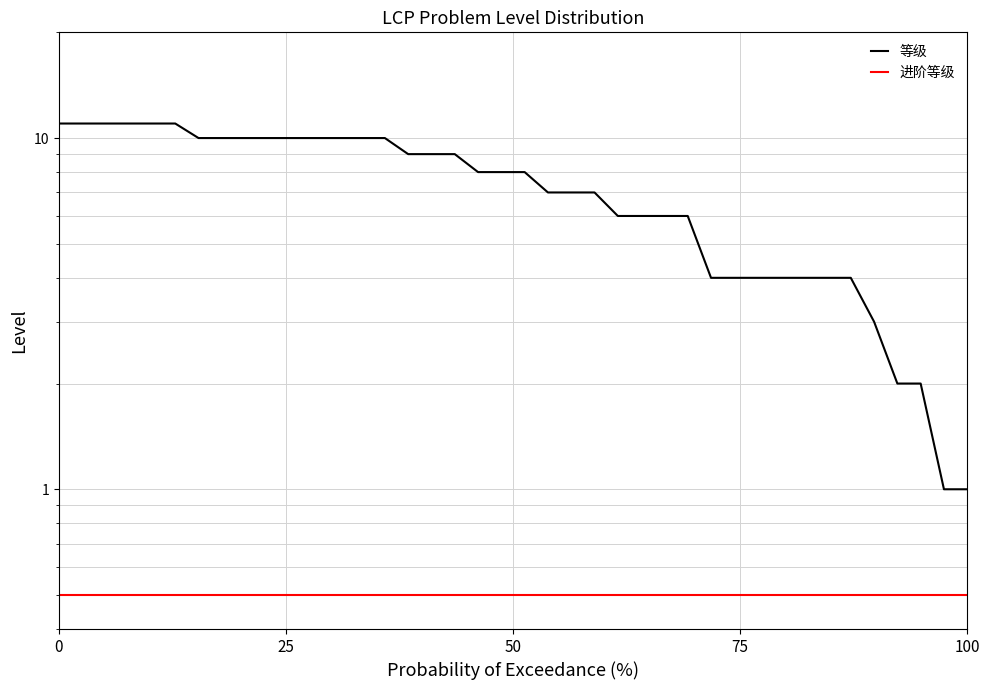

Does the chart have visible grid lines?

Yes